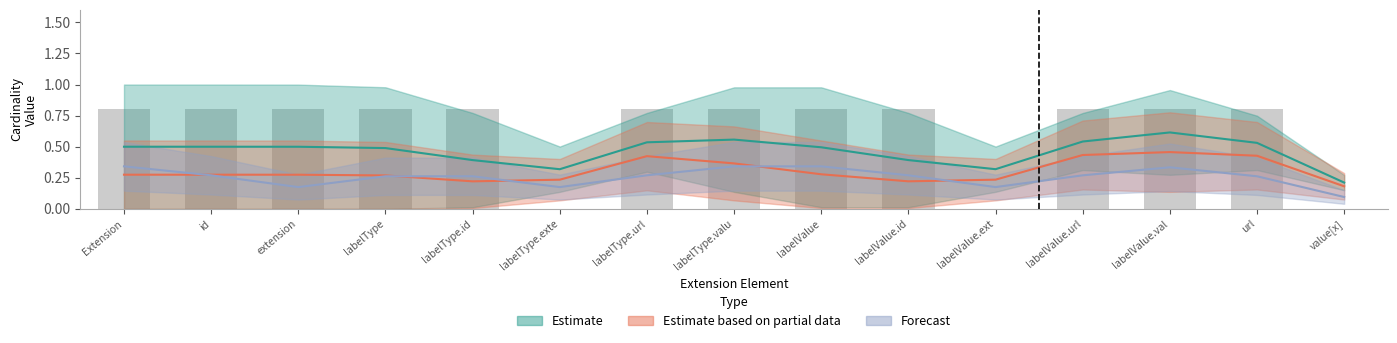

Does the chart contain stacked bars?

No